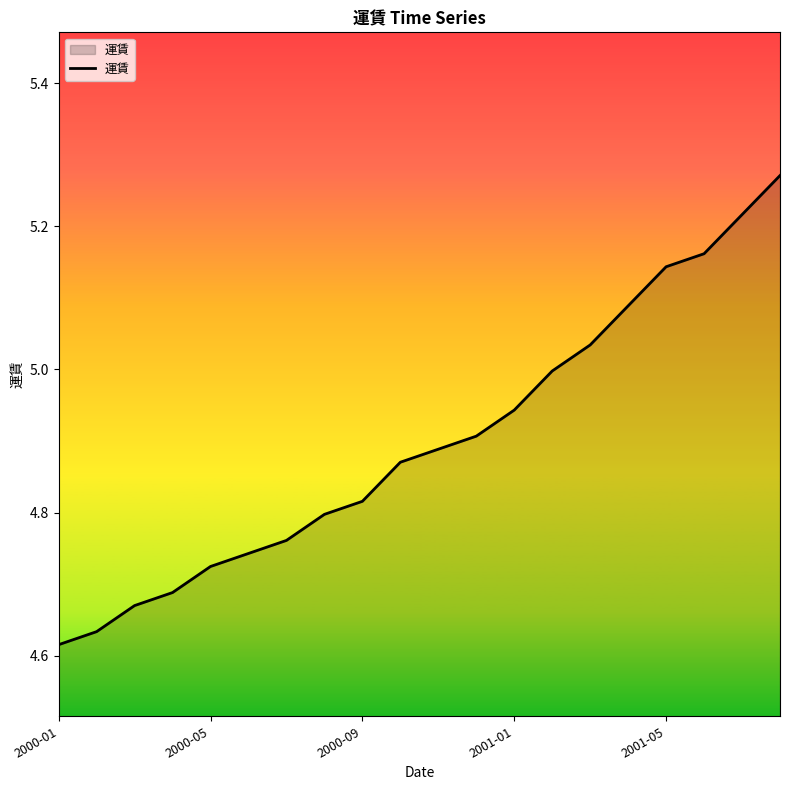

What is the difference between the maximum and minimum values?

0.7